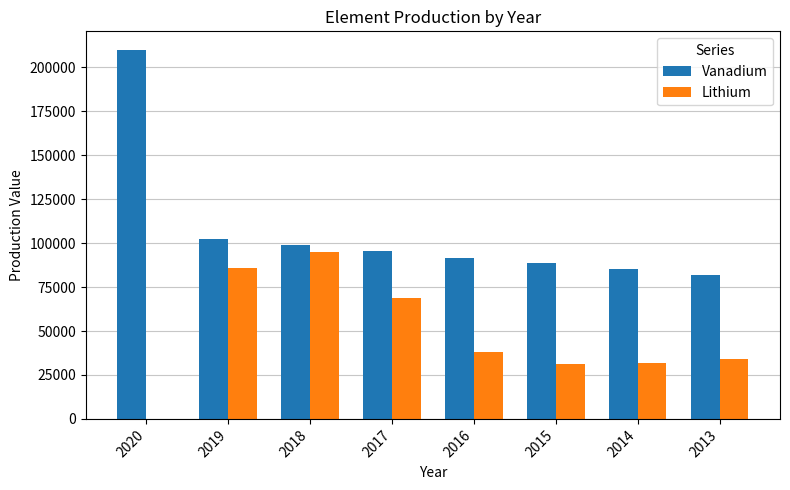

The value of Lithium at 2014 is 41833. True or false?

False